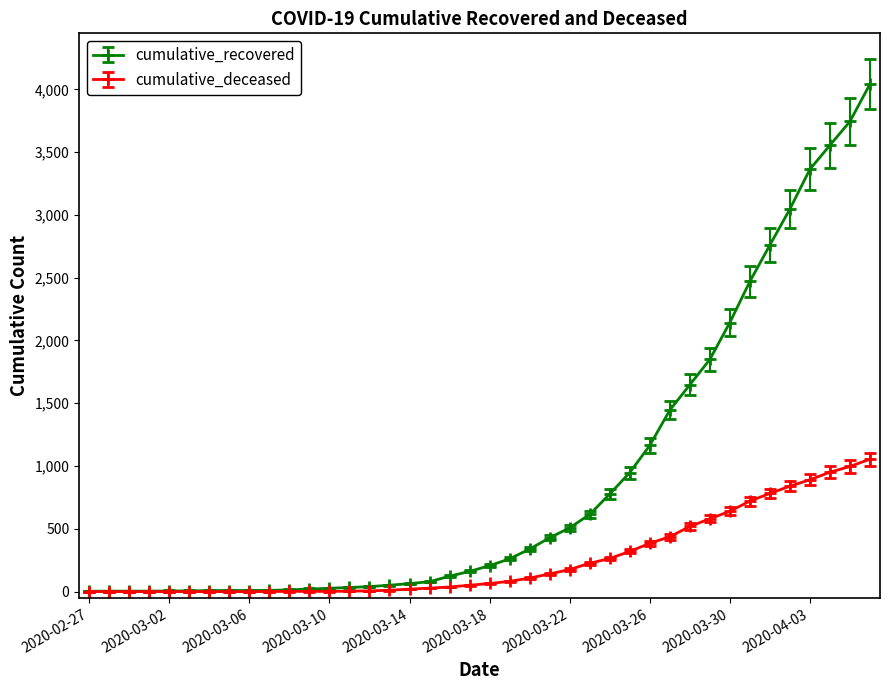

Is this an area chart (filled region under the line)?

No